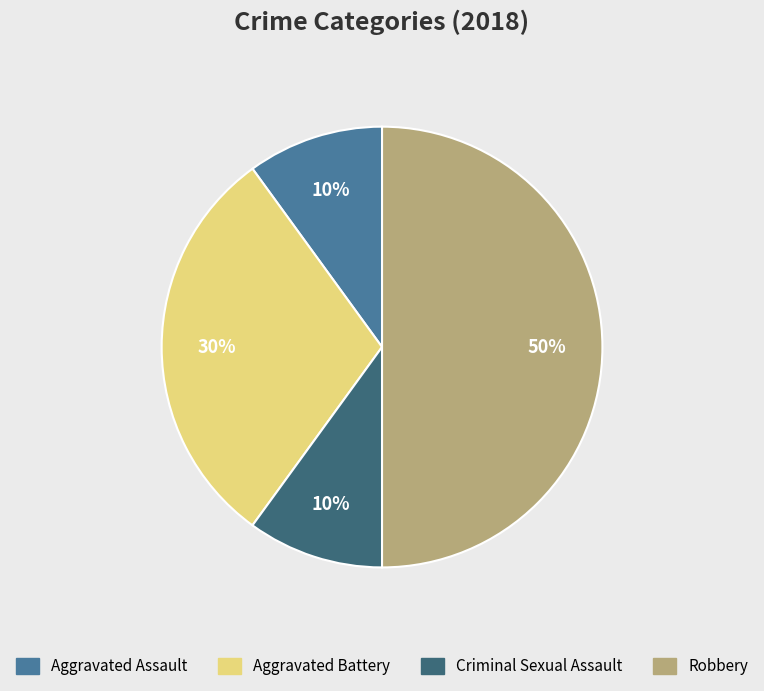

Is it true that Criminal Sexual Assault is 10% of the pie?

True